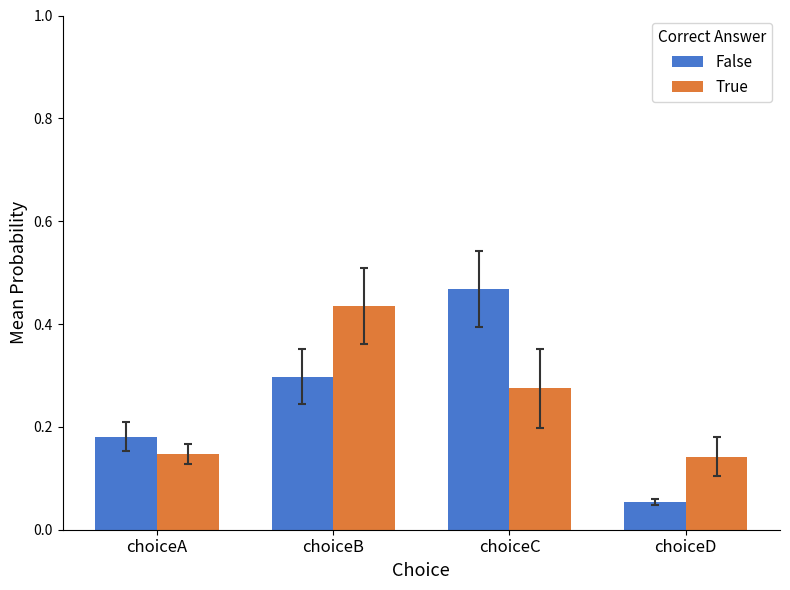

List the series in order of their peak value, lowest first.

True, False